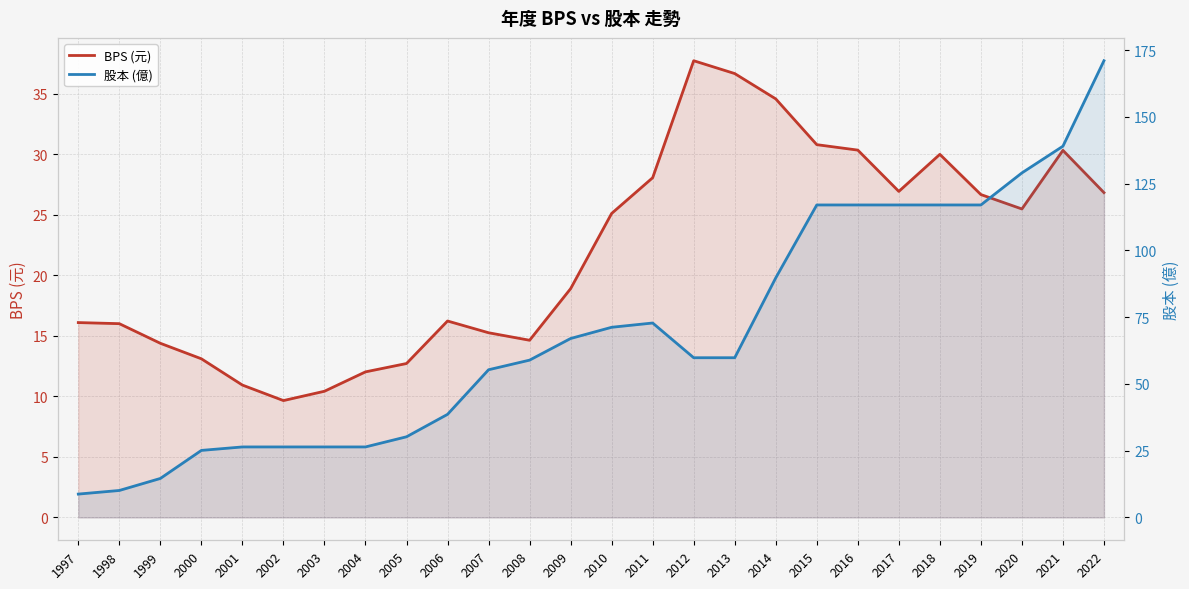

What are all the series names shown in the legend?

BPS (元), 股本 (億)